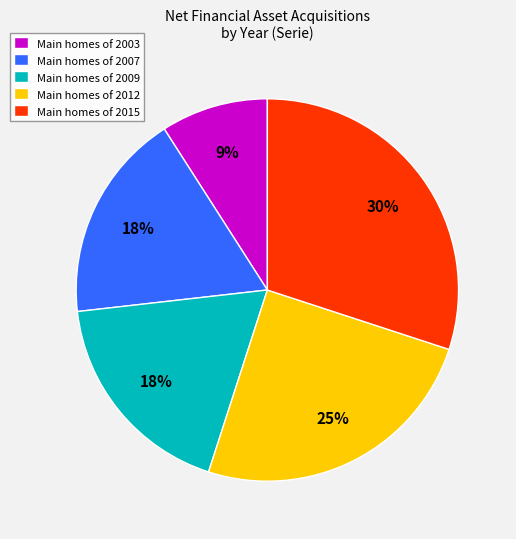

To the nearest percent, what percentage of the pie is Main homes of 2007?

18%